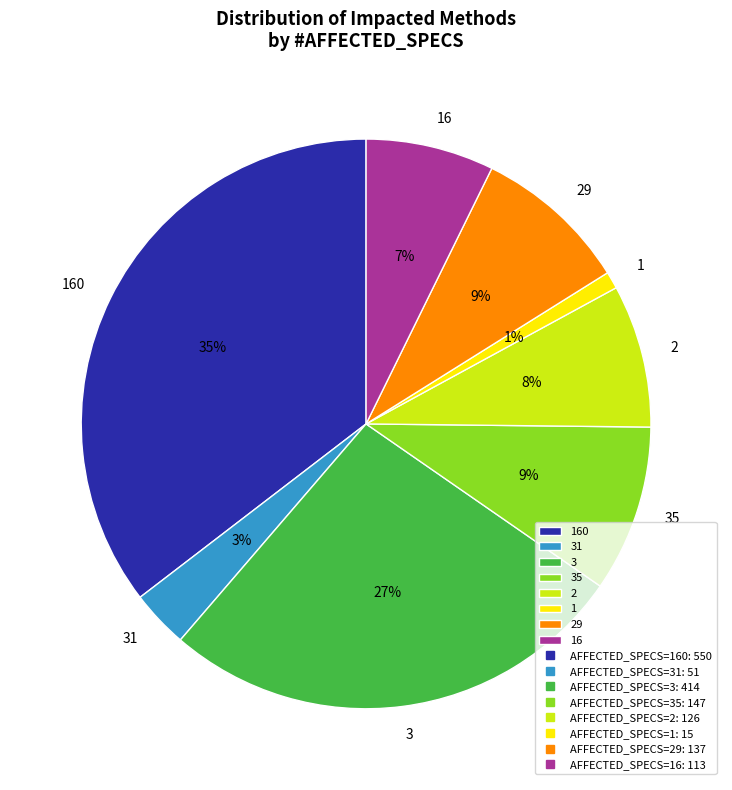

Is the sum of 29 and 3 greater than half?

No